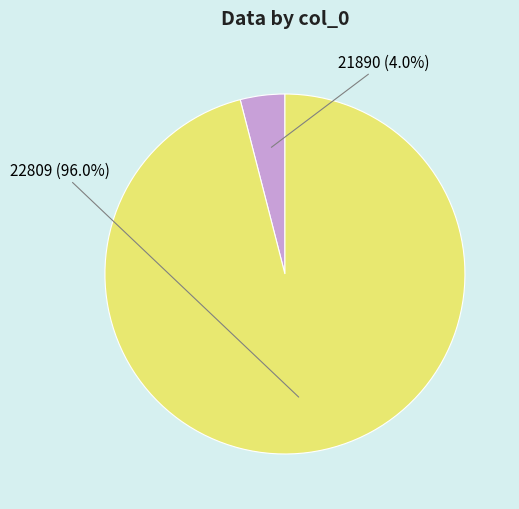

What is the largest slice in the pie chart?

22809